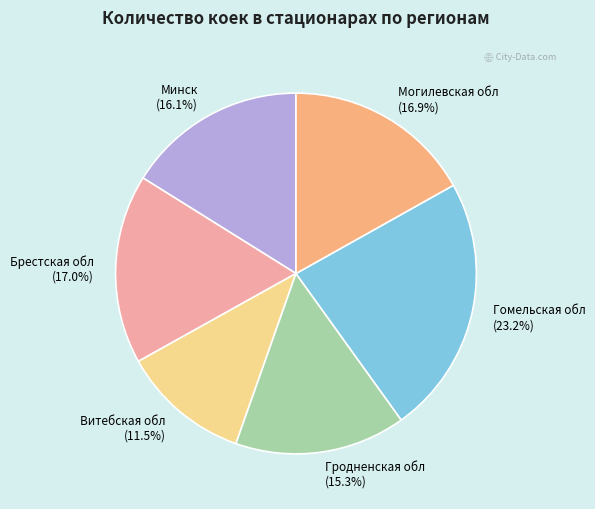

True or false: Гродненская обл accounts for 15% of the total.

True